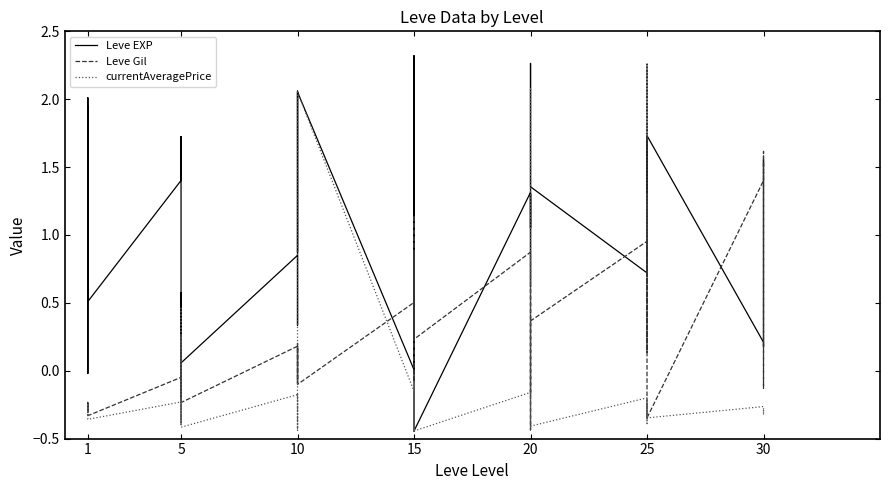

Which series has the largest total across all categories?

Leve EXP